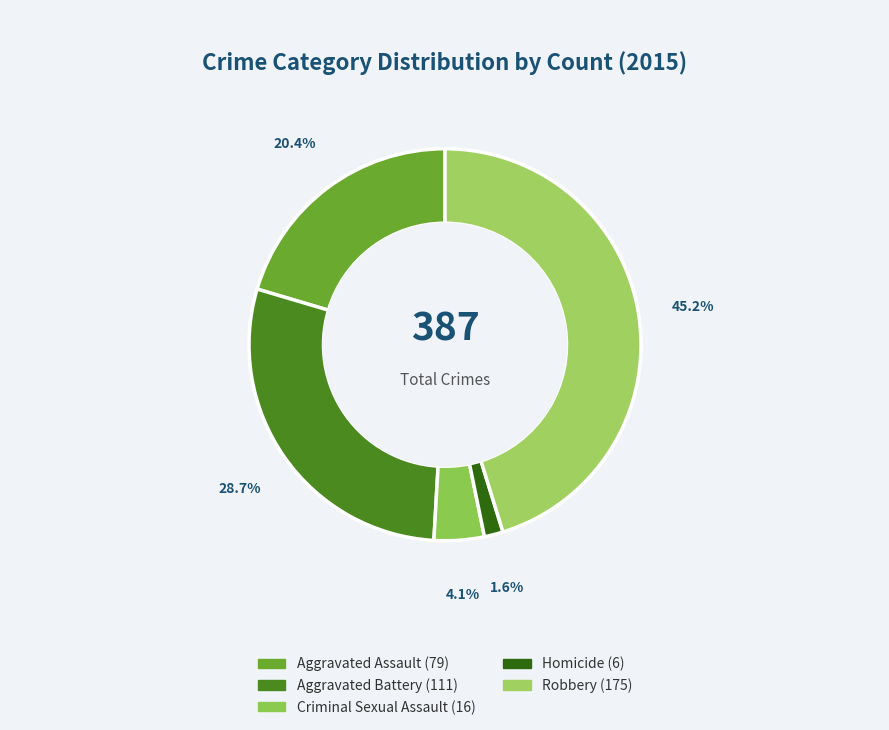

What percentage is NOT represented by Aggravated Assault?

79.6%